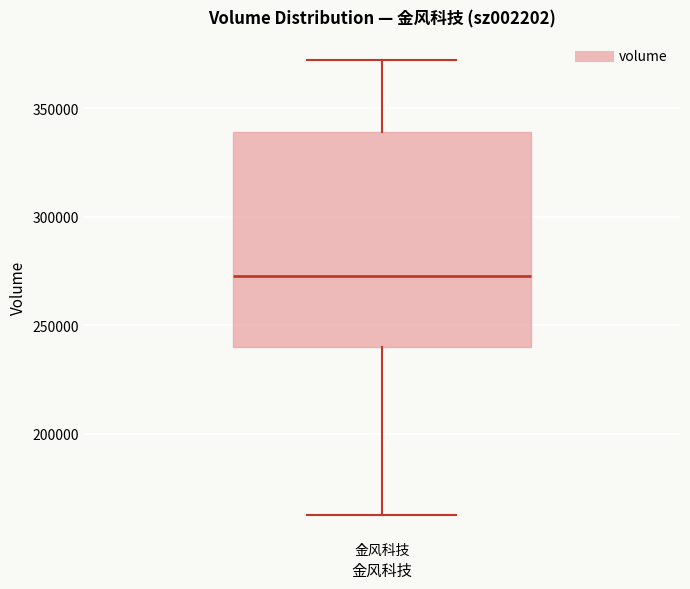

Transcribe this box plot: give where the median line is, the range the box spans, and where the two whiskers end, as read against the y-axis. The values are not printed on the chart, so give them approximately, as read against the axis.

median 270000, box 240000 to 340000, whiskers 165000 to 370000